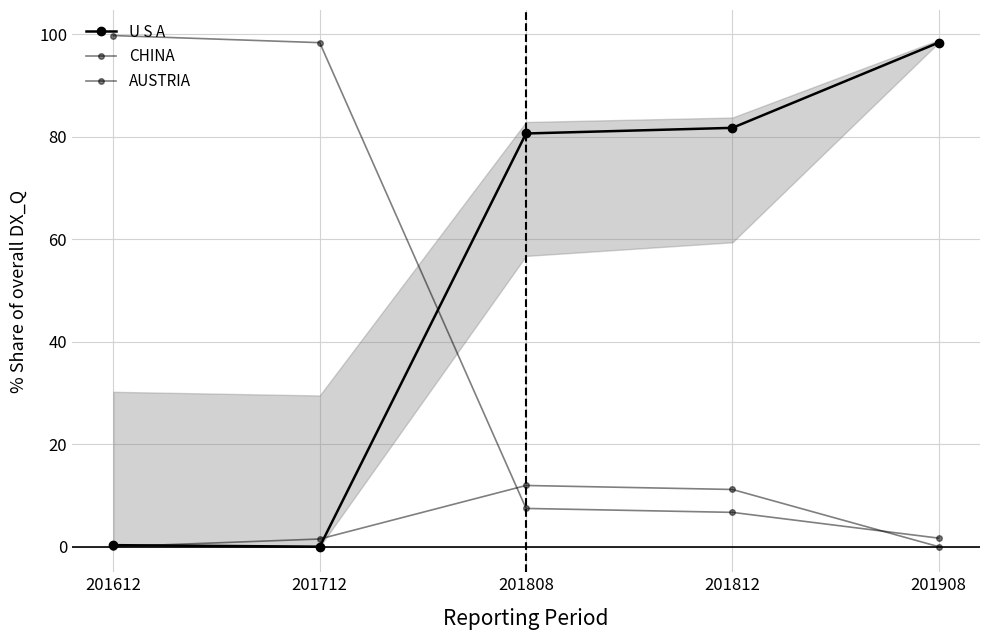

Rank the series by their maximum value, from lowest to highest.

AUSTRIA, U S A, CHINA